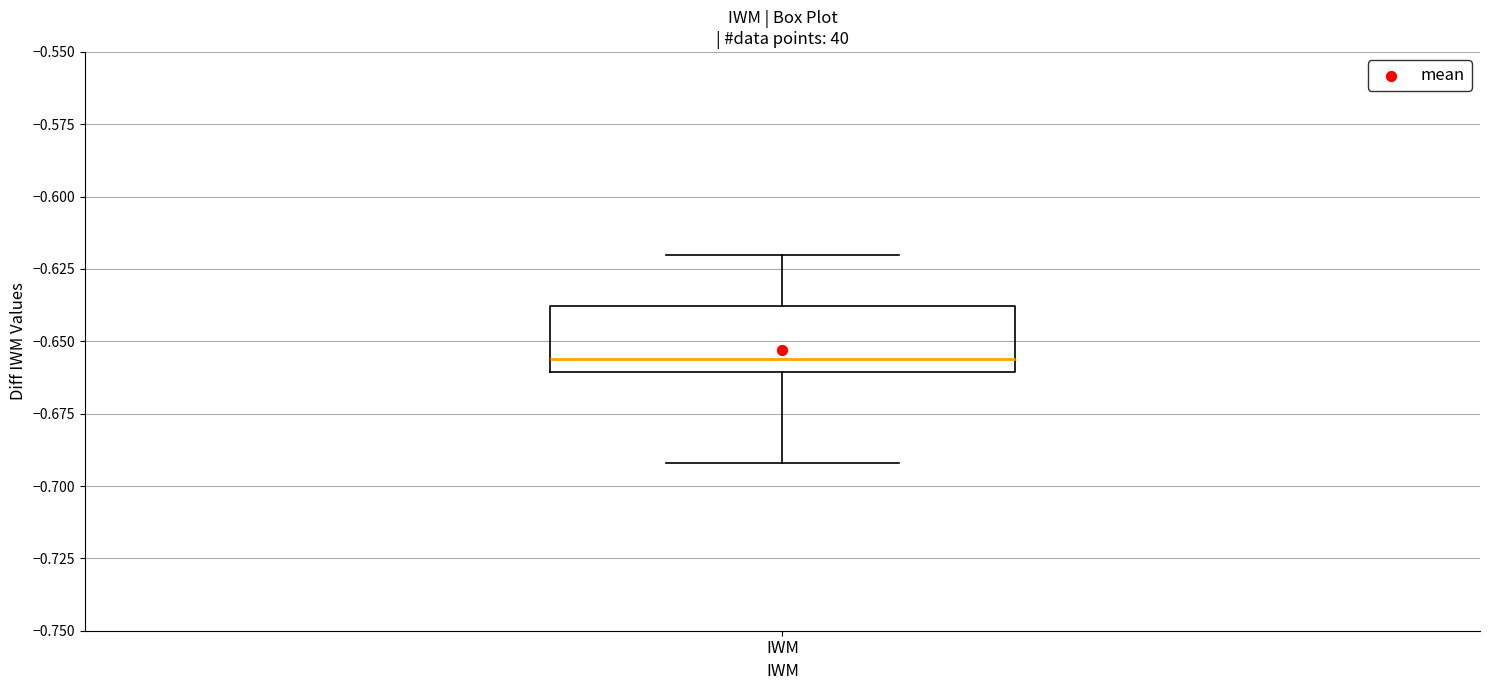

Transcribe this box plot: give where the median line is, the range the box spans, and where the two whiskers end, as read against the y-axis. The values are not printed on the chart, so give them approximately, as read against the axis.

median -0.655, box -0.660 to -0.640, whiskers -0.690 to -0.620